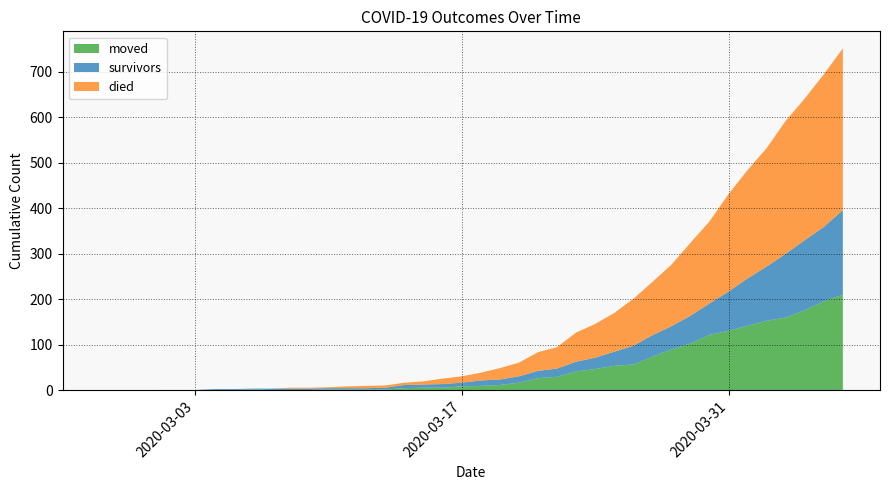

Reading right to left, transcribe all the data shown in this chart.

survivors: 186	163	154	140	119	104	86	69	61	51	47	41	31	25	21	18	16	14	12	12	8	8	7	7	4	3	3	3	3	3	3	2	2	2	0	0	0	0	0	0
died: 355	335	311	292	260	238	214	180	160	135	117	103	85	74	64	47	41	30	25	17	14	12	7	5	5	5	4	2	2	2	0	0	0	0	0	0	0	0	0	0
moved: 210	196	176	160	153	142	131	122	103	90	74	57	54	47	42	30	27	17	12	10	9	6	6	5	2	2	2	2	1	1	1	2	1	1	1	1	1	0	0	0